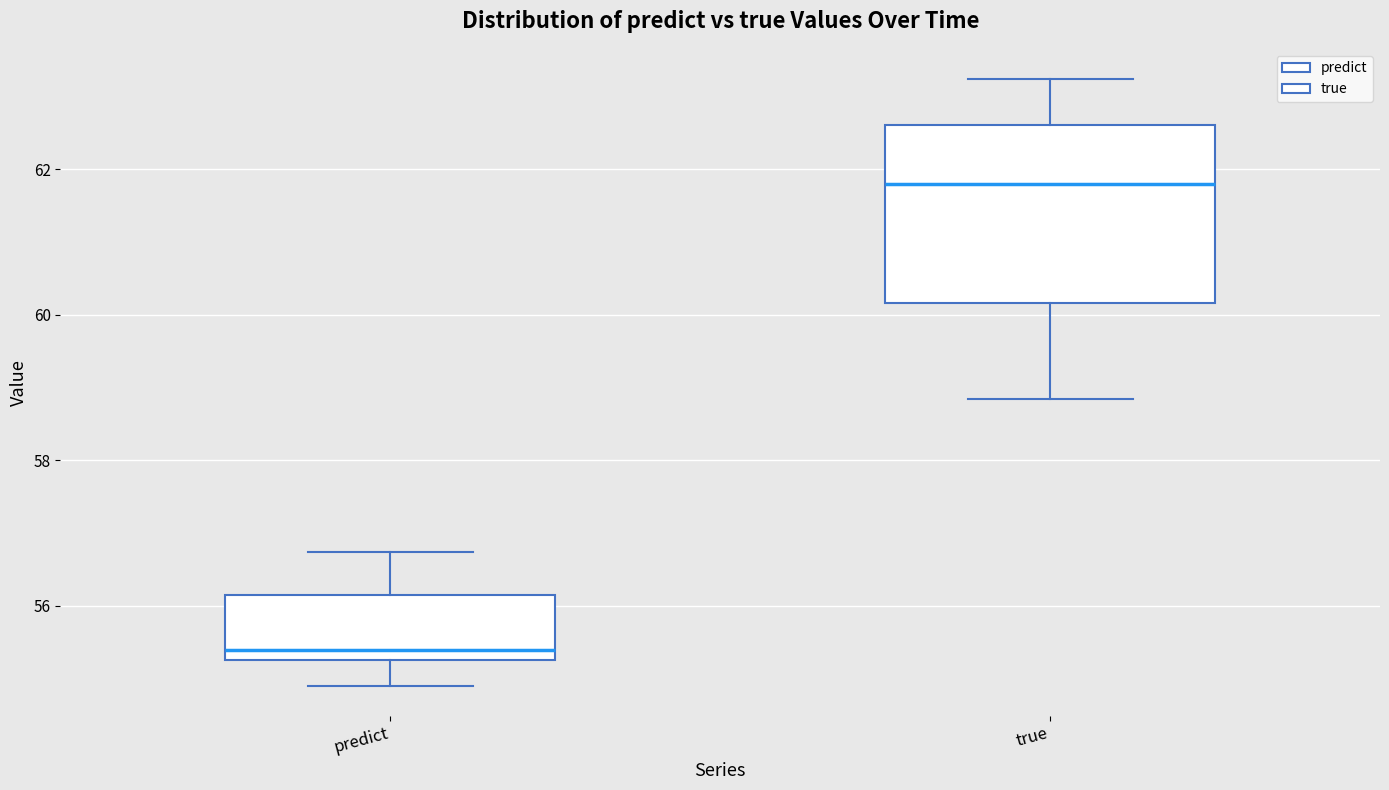

Which box is the tallest, from its lower edge to its upper edge?

true